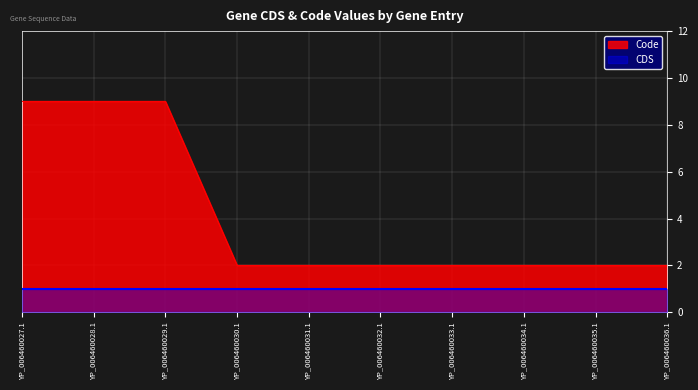

True or false: the data has more than 2 interior local peaks.

False